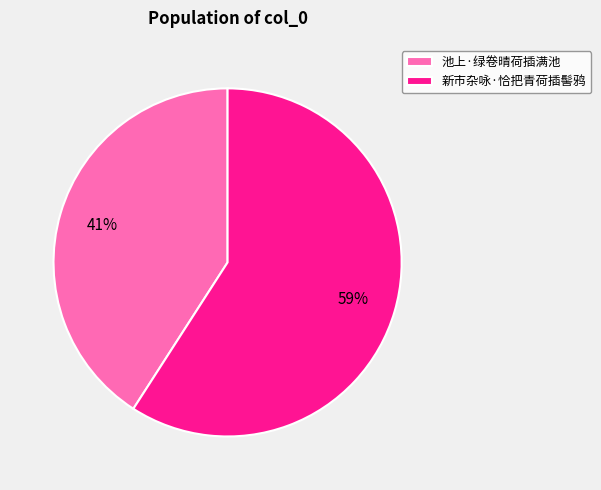

What is the largest slice in the pie chart?

新市杂咏·恰把青荷插髻鸦